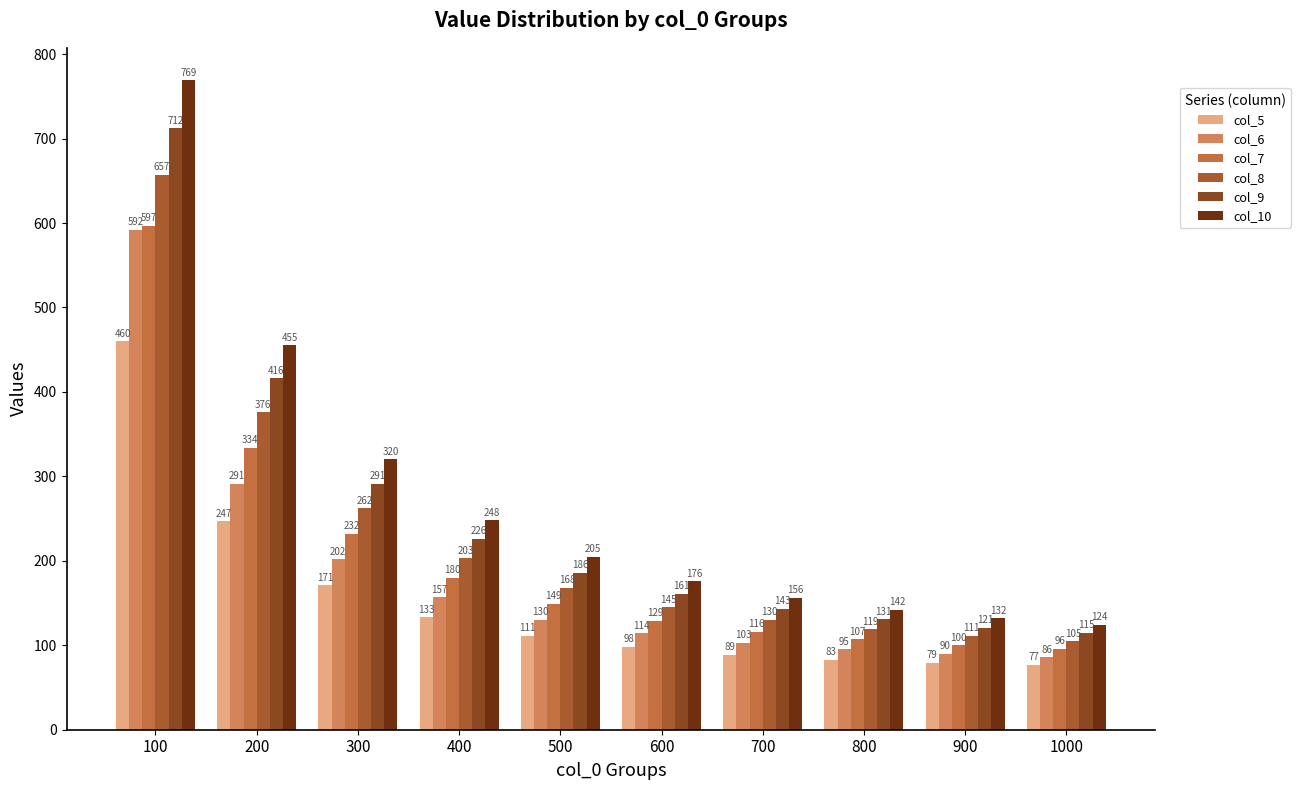

What is the spread (max minus min) of values at 700?

67